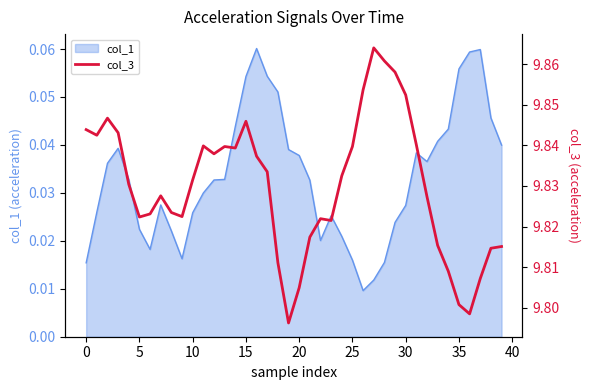

What is the maximum value shown in the chart?

9.9